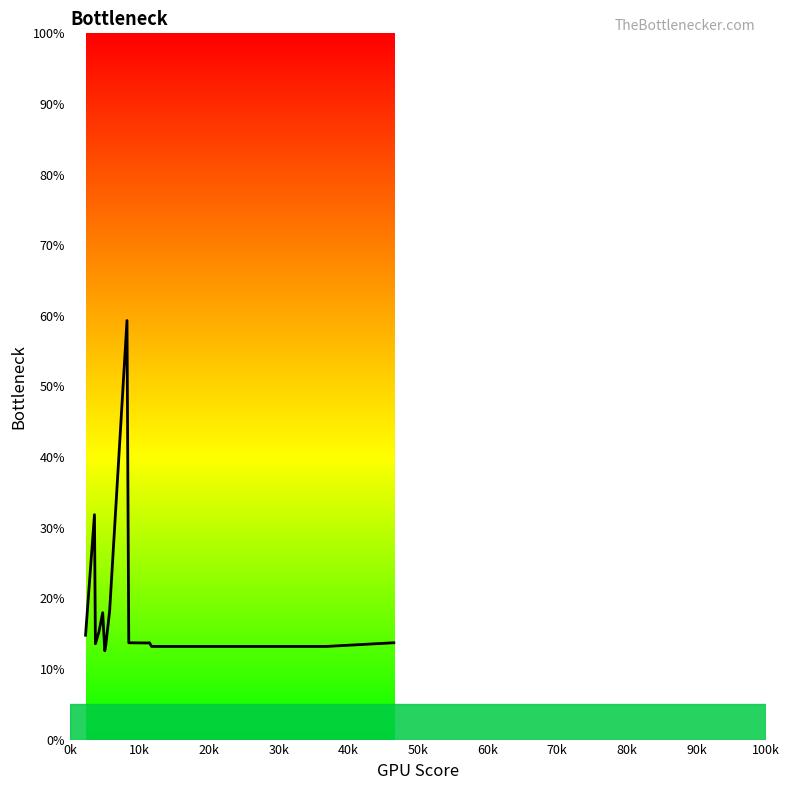

What is the greatest value displayed?

59.3